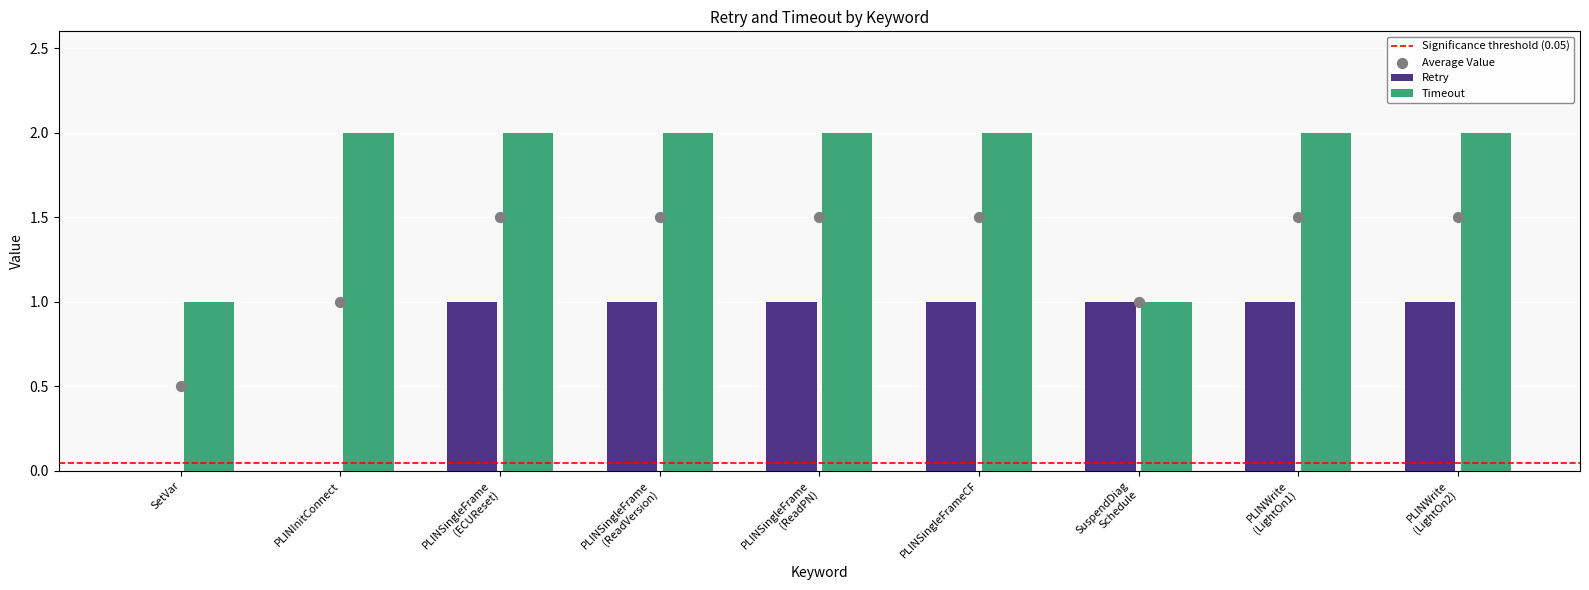

What are all the series names shown in the legend?

Retry, Timeout